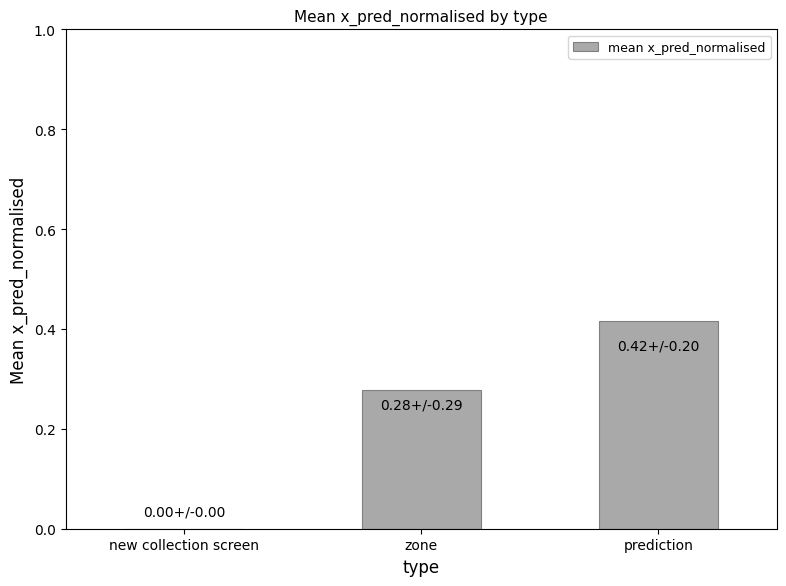

Which category has the highest value across all series?

prediction